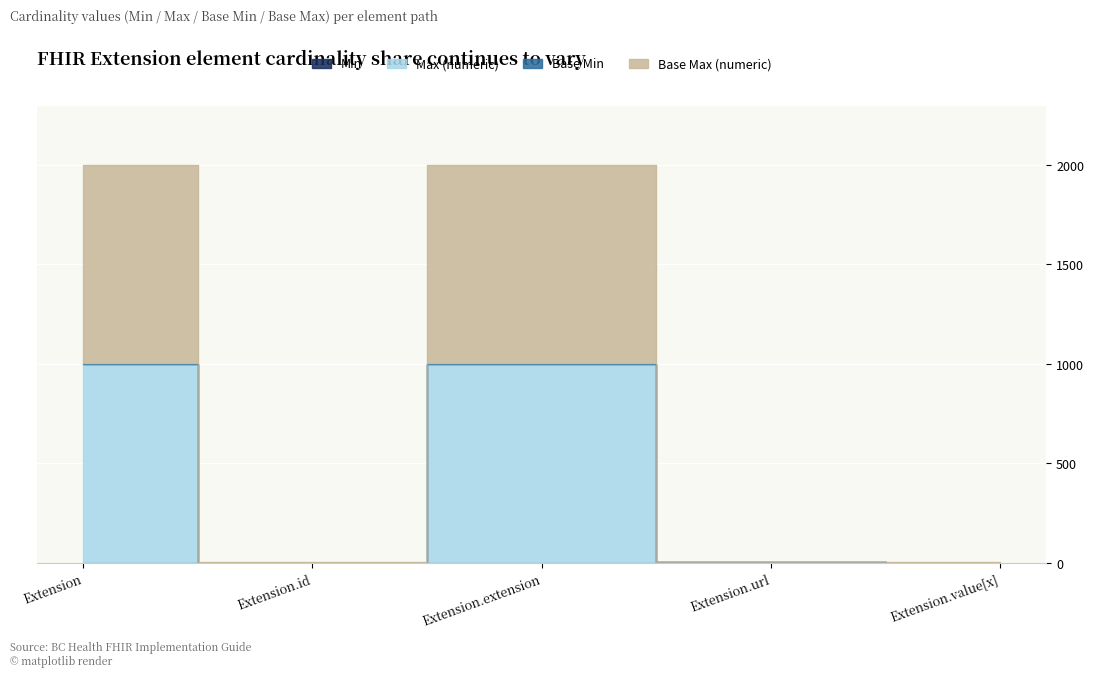

True or false: Base Max (numeric) has a value of 604 at Extension.extension.

False